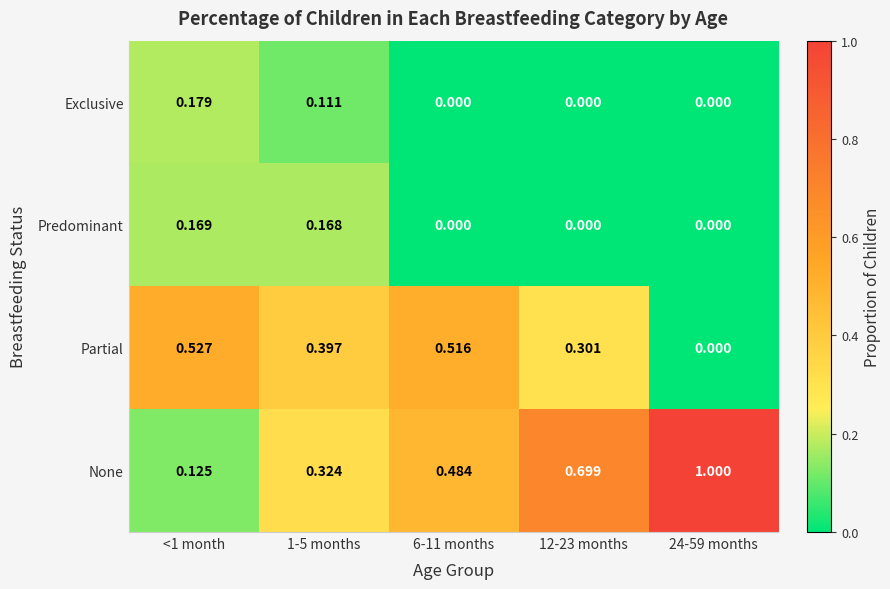

Which series has the largest total across all categories?

None